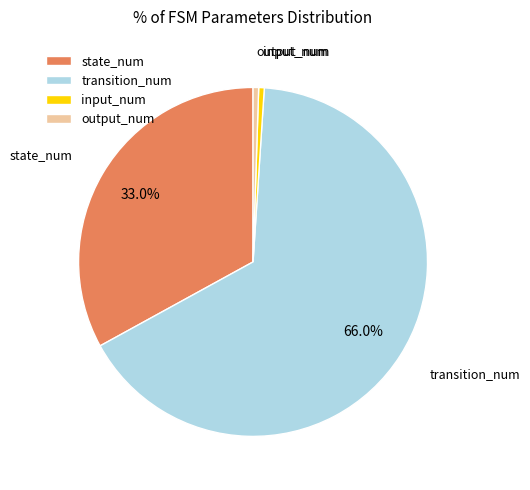

Does state_num account for over 50% of the chart?

No